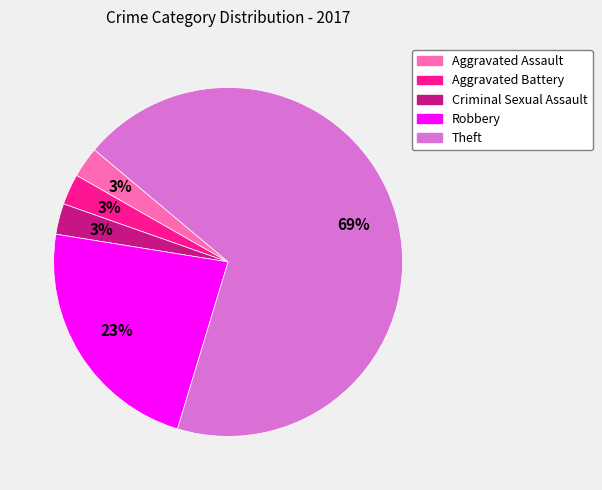

The Robbery slice represents 36% of the pie. True or false?

False